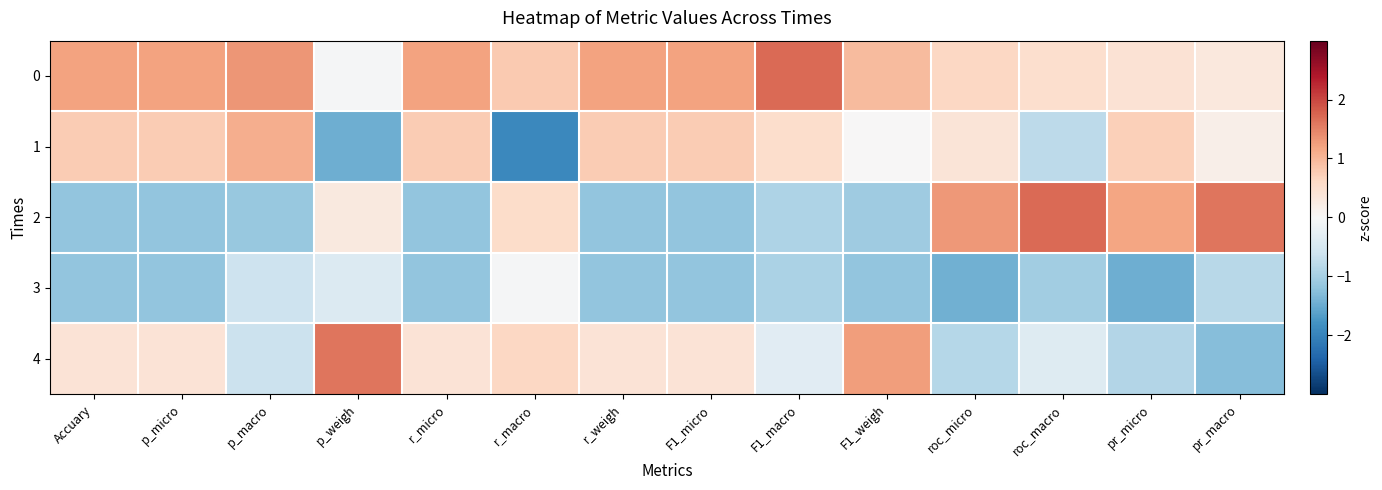

Reading right to left, extract all data points from this chart.

0: pr_macro=0.3	pr_micro=0.4	roc_macro=0.5	roc_micro=0.6	F1_weigh=1.0	F1_macro=1.7	F1_micro=1.2	r_weigh=1.2	r_macro=0.8	r_micro=1.2	p_weigh=-0.0	p_macro=1.3	p_micro=1.2	Accuary=1.2
1: pr_macro=0.2	pr_micro=0.7	roc_macro=-0.8	roc_micro=0.4	F1_weigh=0.0	F1_macro=0.5	F1_micro=0.8	r_weigh=0.8	r_macro=-1.9	r_micro=0.8	p_weigh=-1.5	p_macro=1.1	p_micro=0.8	Accuary=0.8
2: pr_macro=1.6	pr_micro=1.2	roc_macro=1.7	roc_micro=1.3	F1_weigh=-1.1	F1_macro=-0.9	F1_micro=-1.2	r_weigh=-1.2	r_macro=0.5	r_micro=-1.2	p_weigh=0.3	p_macro=-1.1	p_micro=-1.2	Accuary=-1.2
3: pr_macro=-0.8	pr_micro=-1.5	roc_macro=-1.0	roc_micro=-1.4	F1_weigh=-1.2	F1_macro=-0.9	F1_micro=-1.2	r_weigh=-1.2	r_macro=-0.0	r_micro=-1.2	p_weigh=-0.4	p_macro=-0.6	p_micro=-1.2	Accuary=-1.2
4: pr_macro=-1.3	pr_micro=-0.9	roc_macro=-0.4	roc_micro=-0.9	F1_weigh=1.3	F1_macro=-0.3	F1_micro=0.4	r_weigh=0.4	r_macro=0.6	r_micro=0.4	p_weigh=1.6	p_macro=-0.6	p_micro=0.4	Accuary=0.4